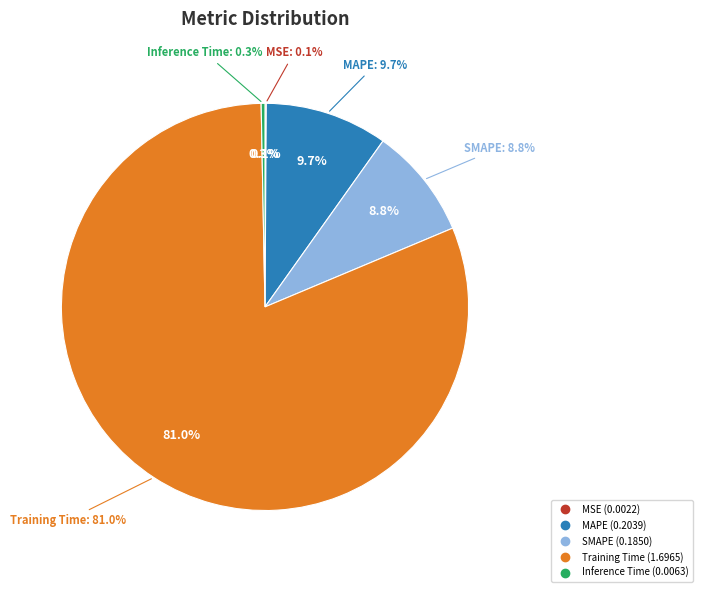

Which category has the biggest portion of the pie?

Training Time